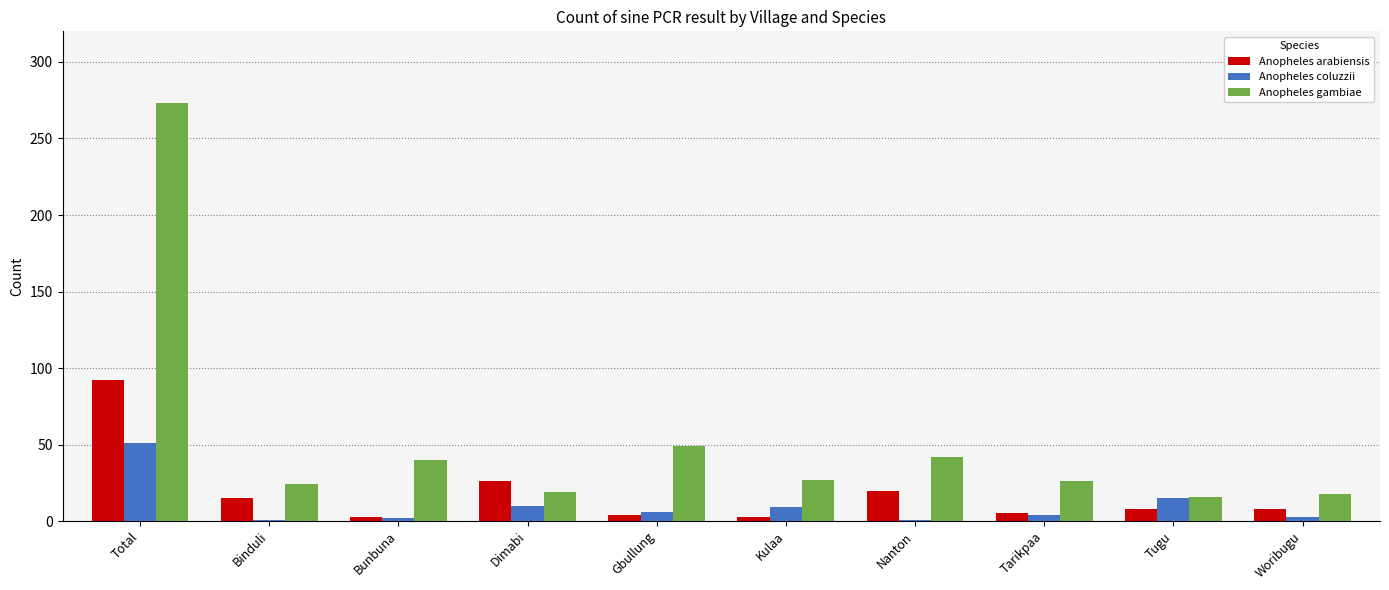

List the series in order of their overall mean, highest first.

Anopheles gambiae, Anopheles arabiensis, Anopheles coluzzii